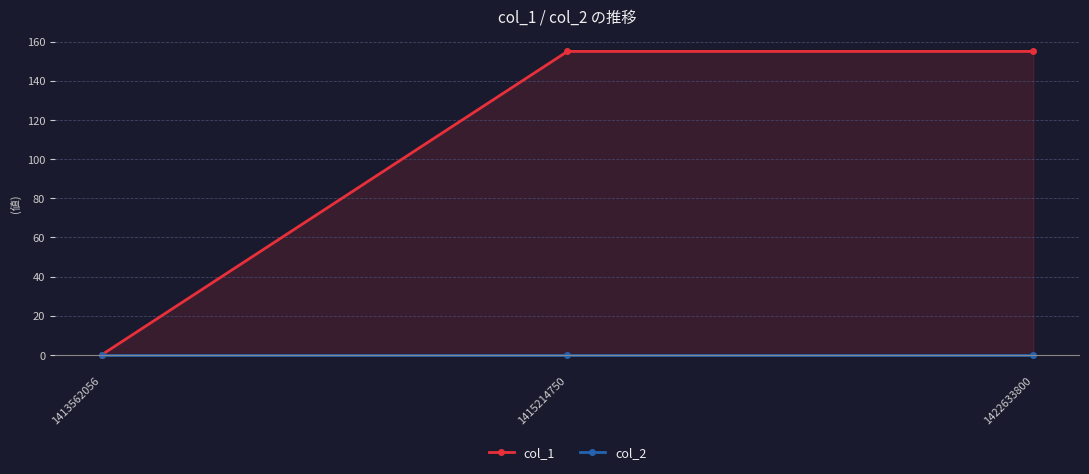

What is the total value across all series at 1422633800?

155